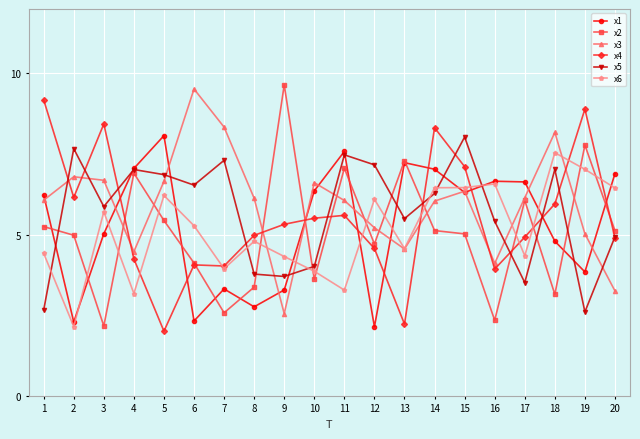

What is the lowest value of the x6 series?

2.1